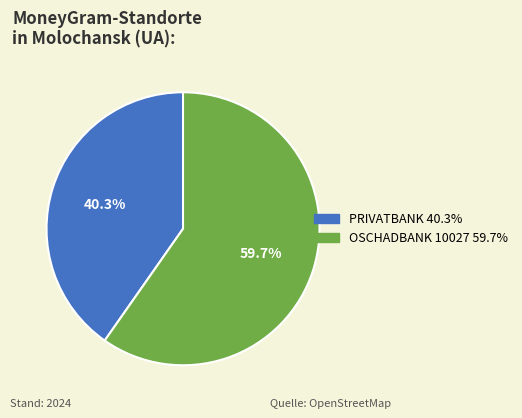

Is there any slice that represents more than half of the pie?

Yes